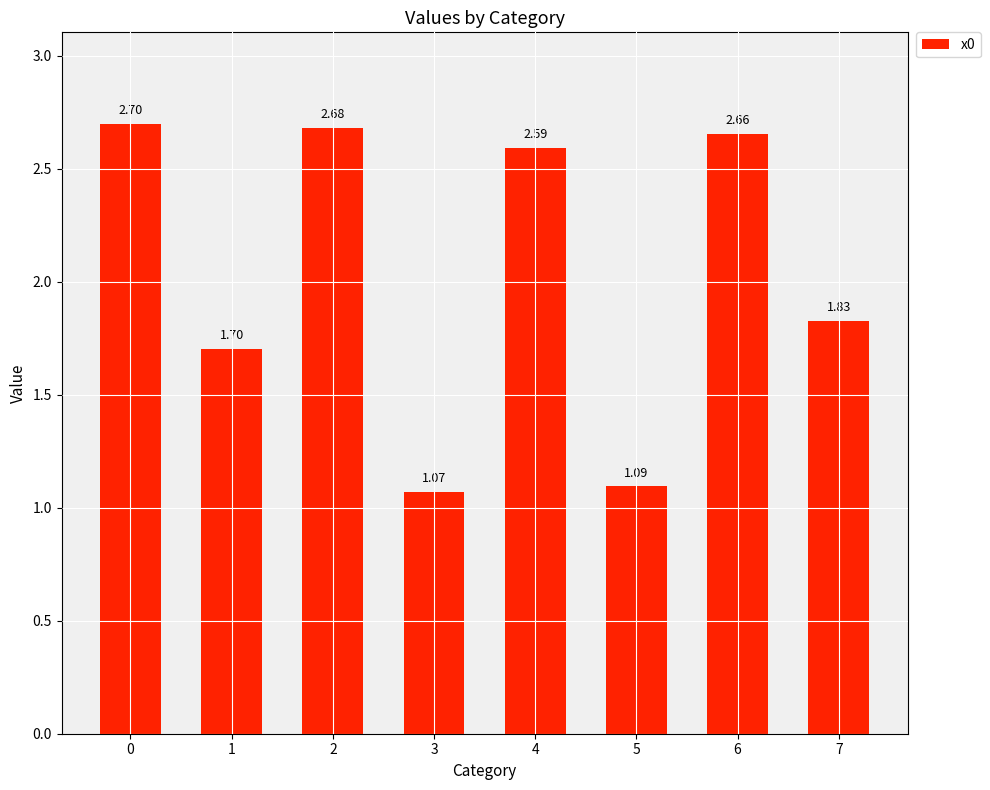

Approximately how many times larger is the value at 5 compared to 0?

0.4